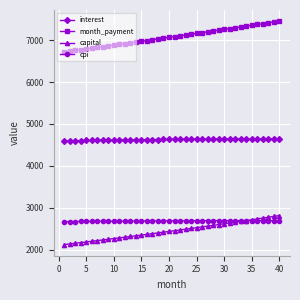

Which series has the largest total across all categories?

month_payment